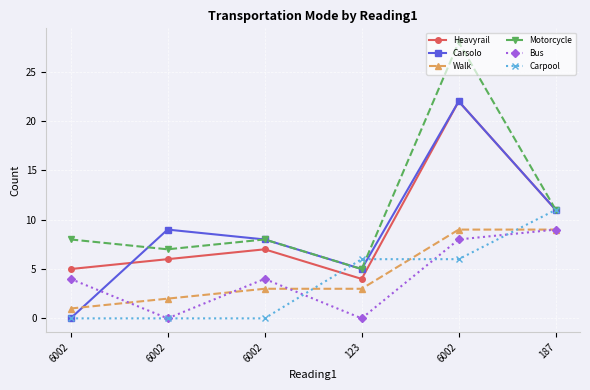

What is the difference between the Bus values at 187 and 123?

9